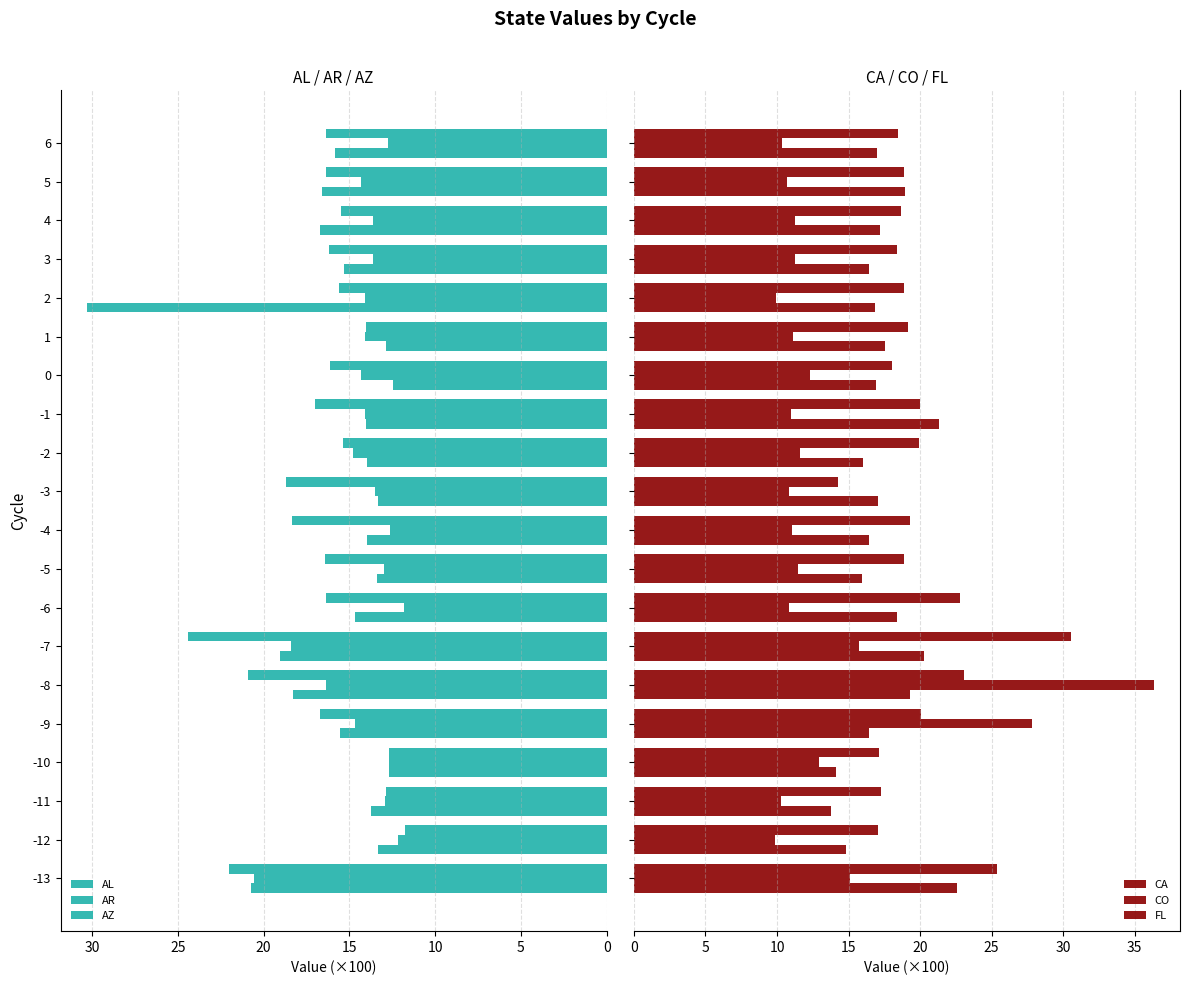

At how many categories does at least one series exceed 21?

7